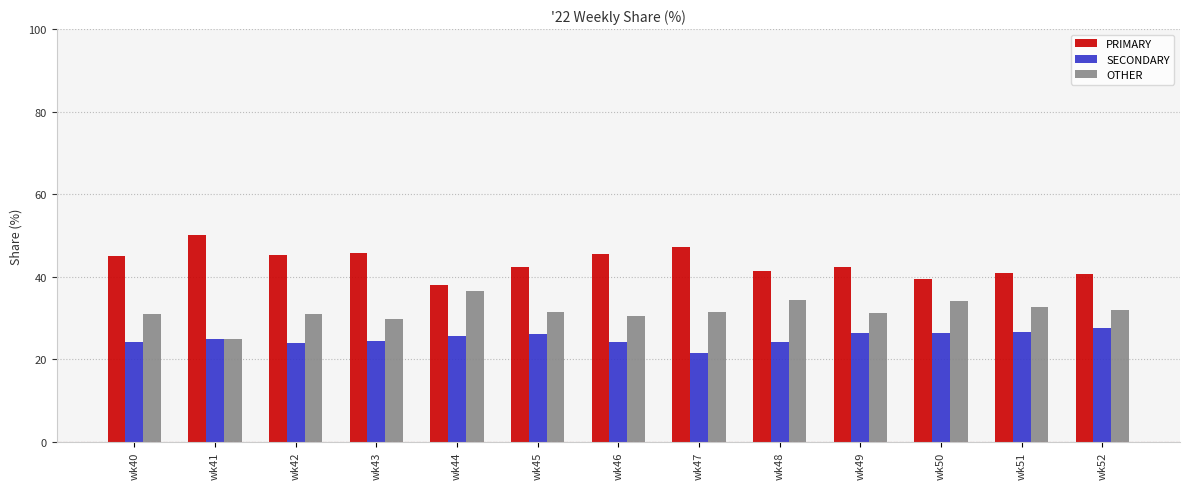

Rank the series by their maximum value, from highest to lowest.

PRIMARY, OTHER, SECONDARY